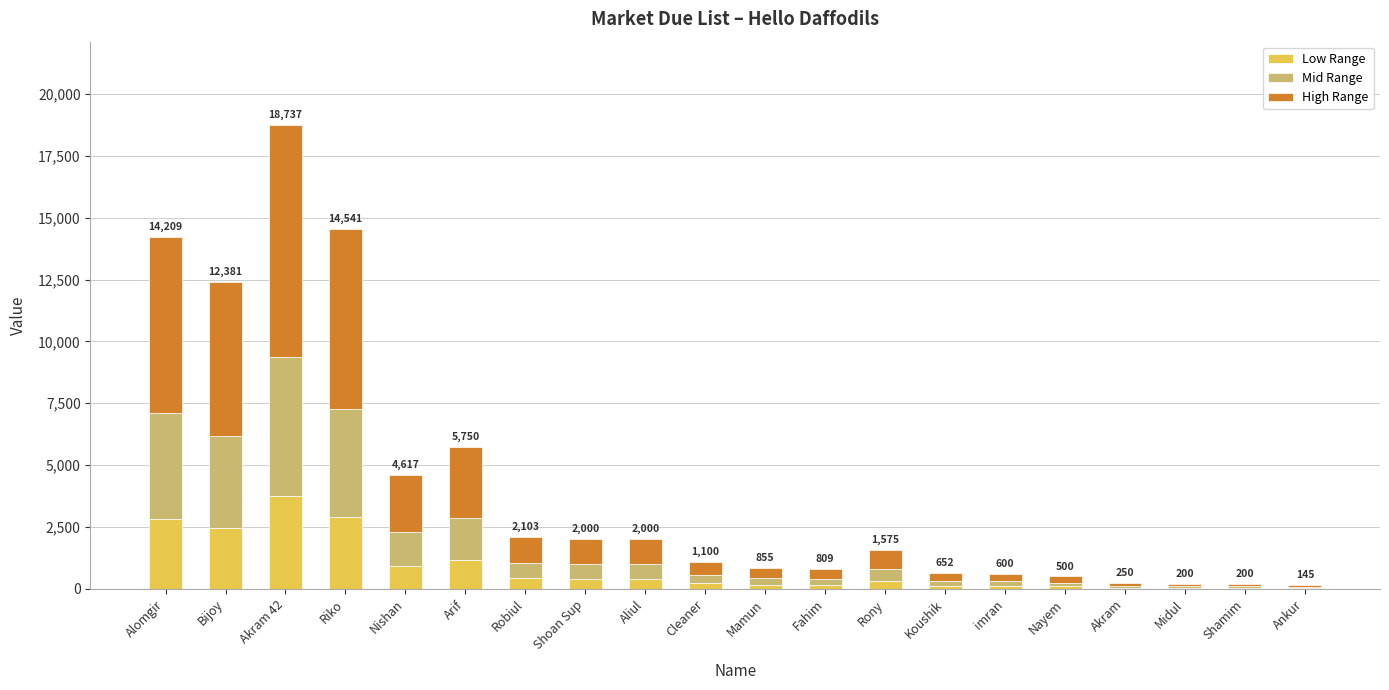

At which category is the sum across all series the highest?

Akram 42